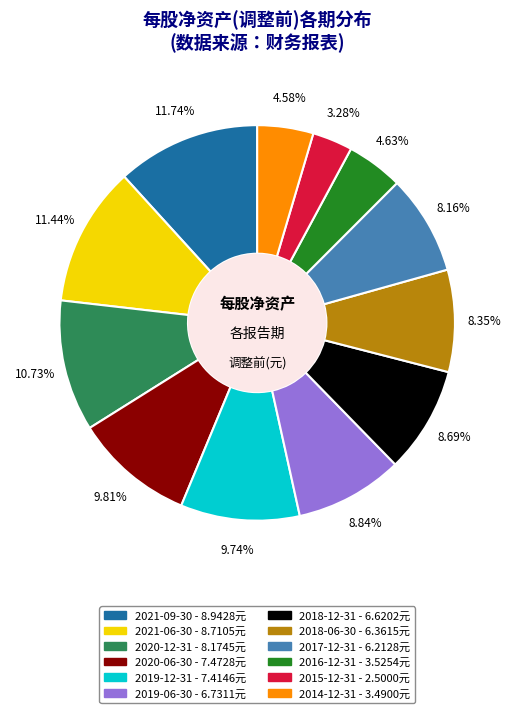

Does 2019-12-31 account for over 50% of the chart?

No